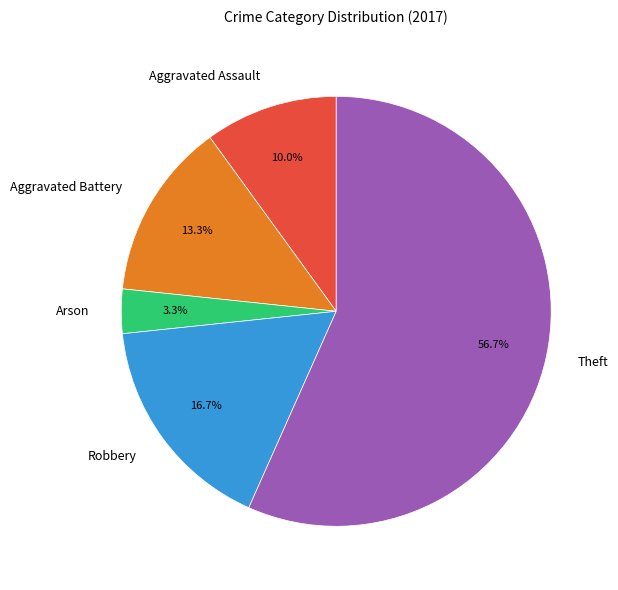

What is the majority slice?

Theft